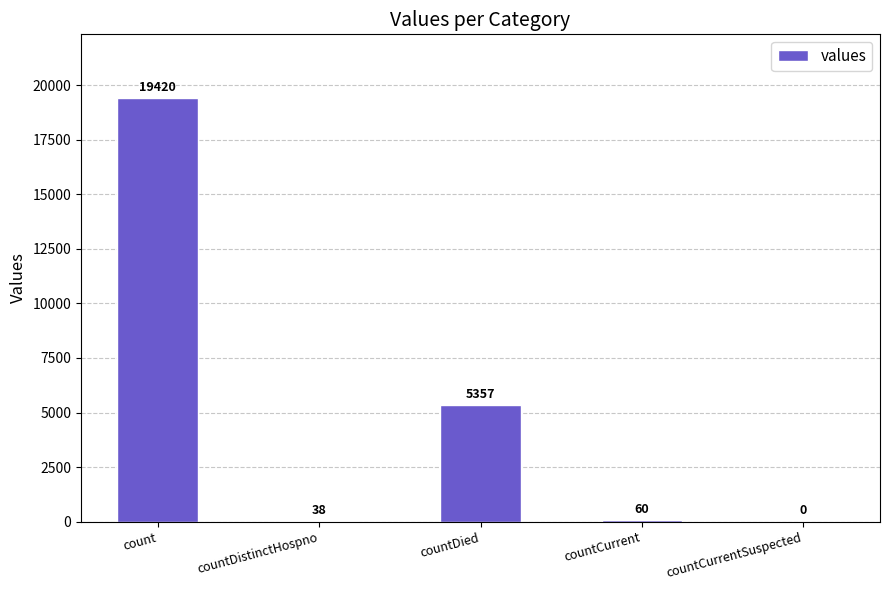

What is the sum of all values?

24875